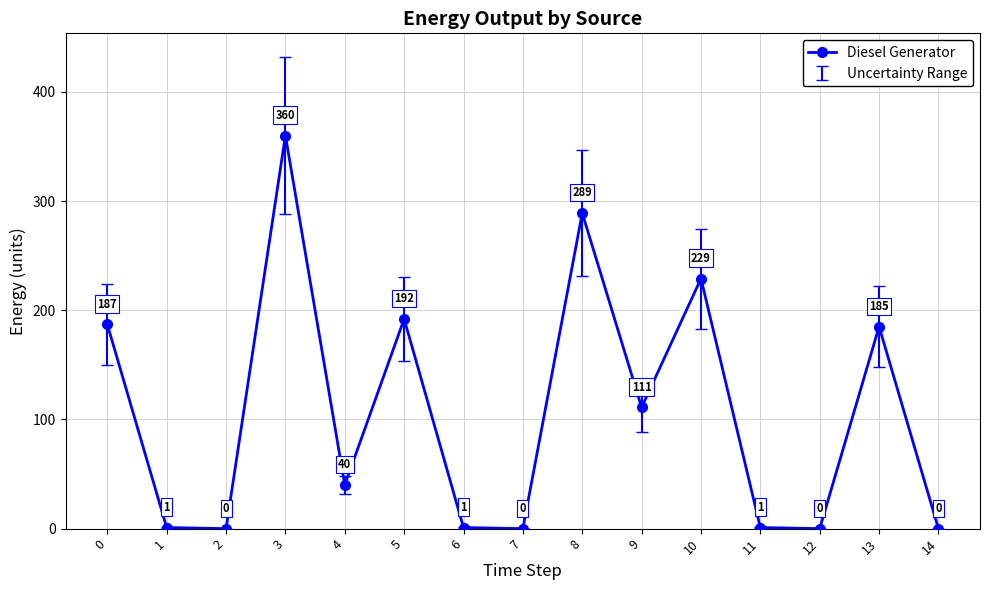

Where is the data nearest to the value 180?

13